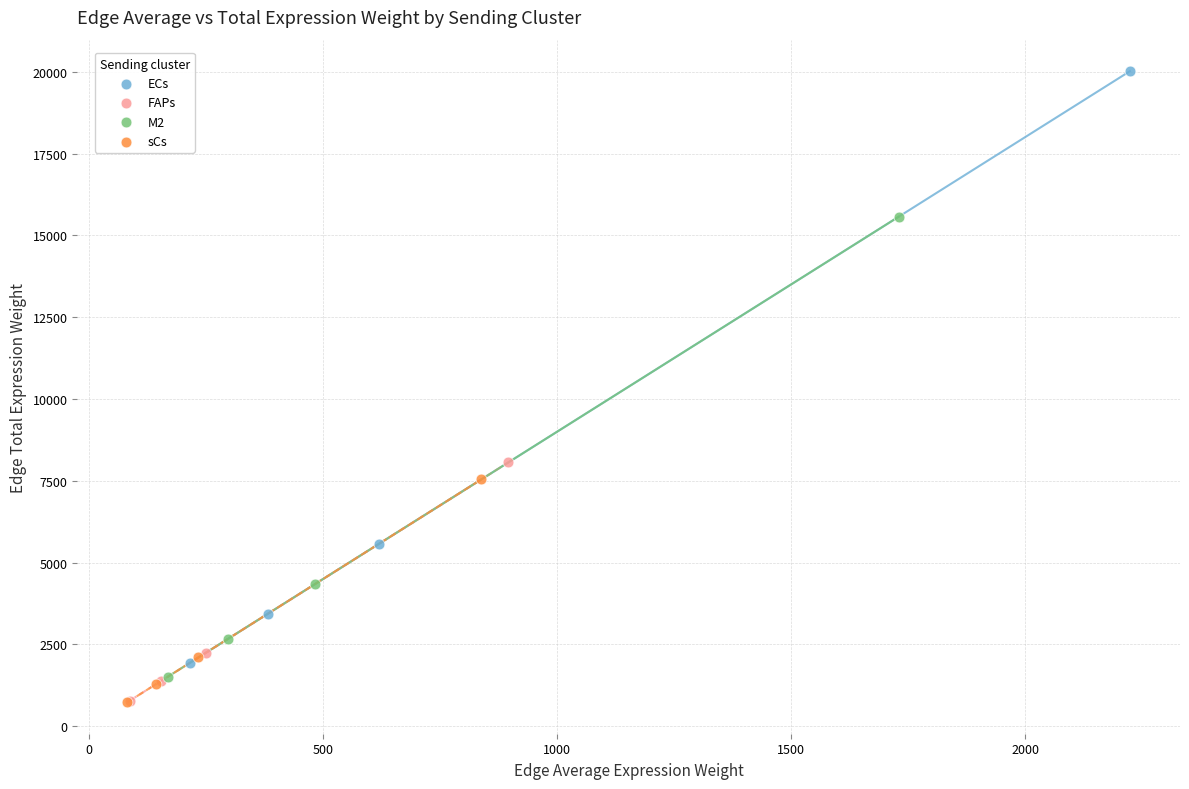

Which series has the widest spread of Y values?

ECs